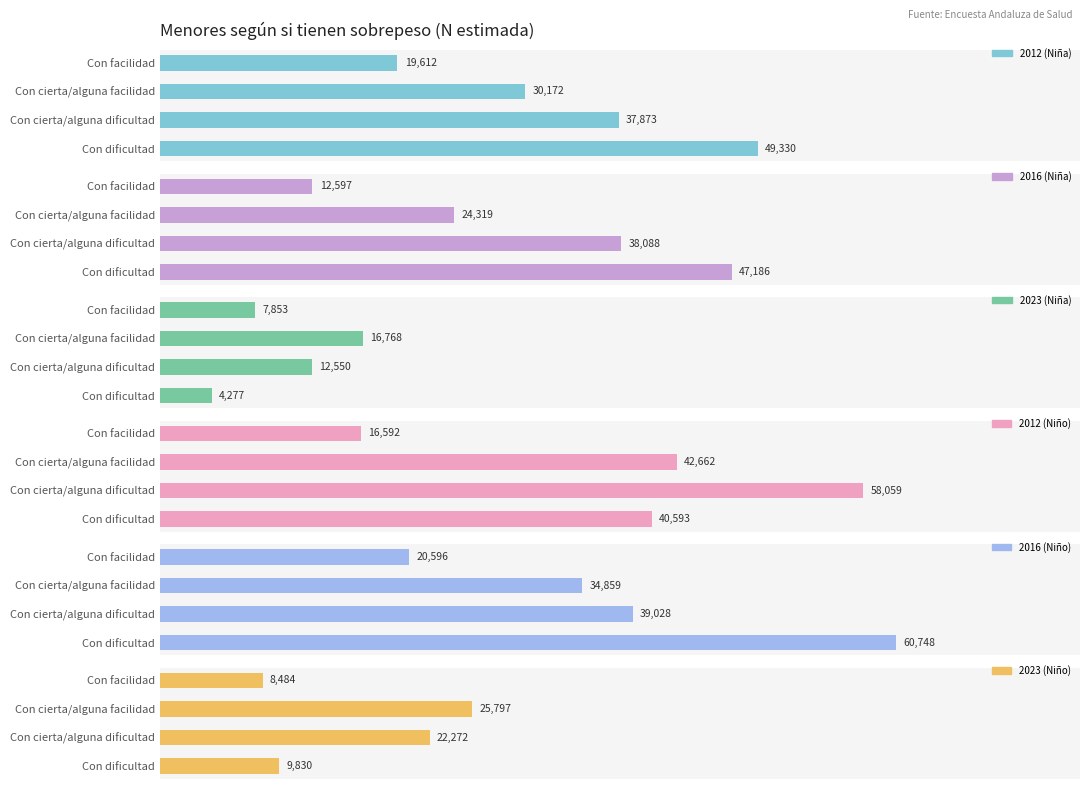

What is the minimum value for 2016 (Niña)?

12597